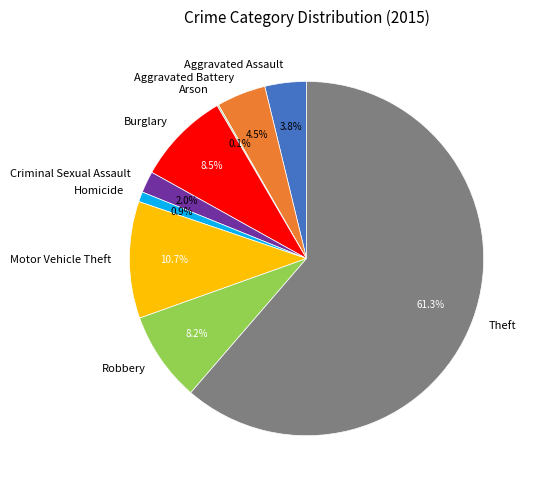

What is the ratio of the value at Aggravated Assault to the value at Aggravated Battery?

0.8